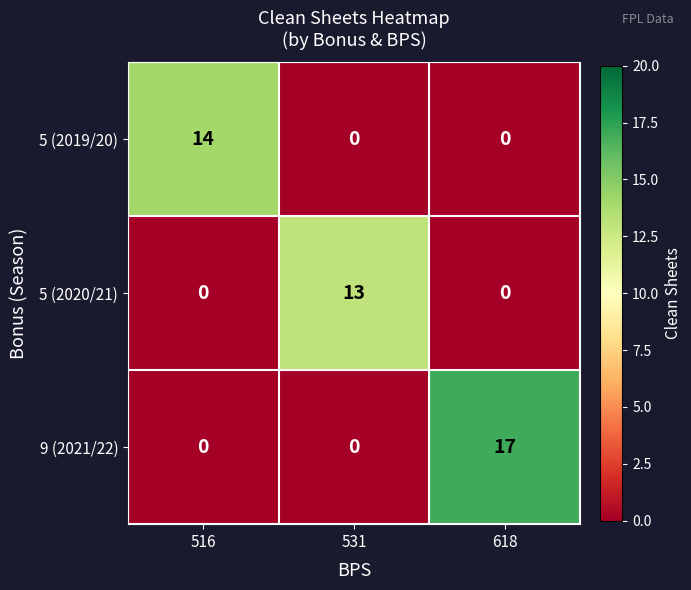

How many 9 (2021/22) values are between 0 and 17?

3